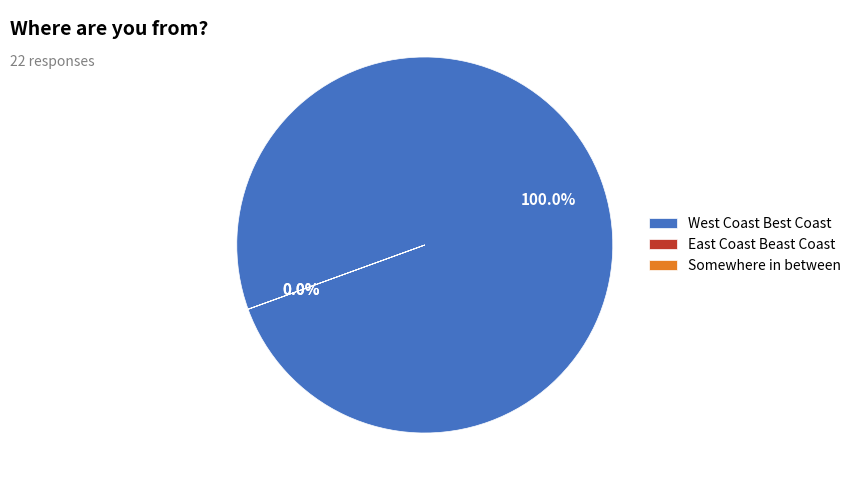

Which category has the biggest portion of the pie?

West Coast Best Coast